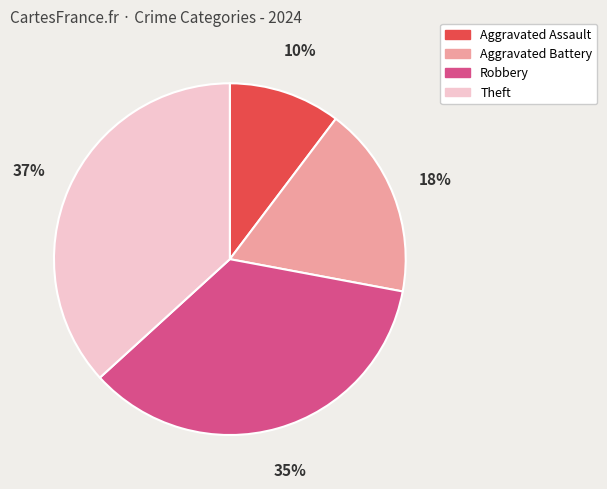

Between Robbery and Aggravated Battery, which is larger?

Robbery